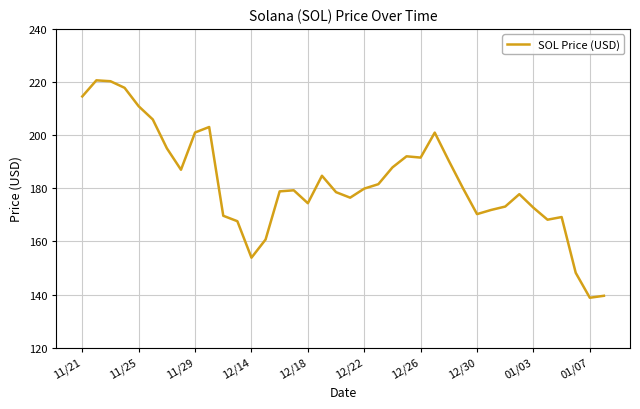

How many lines are shown in the chart?

1